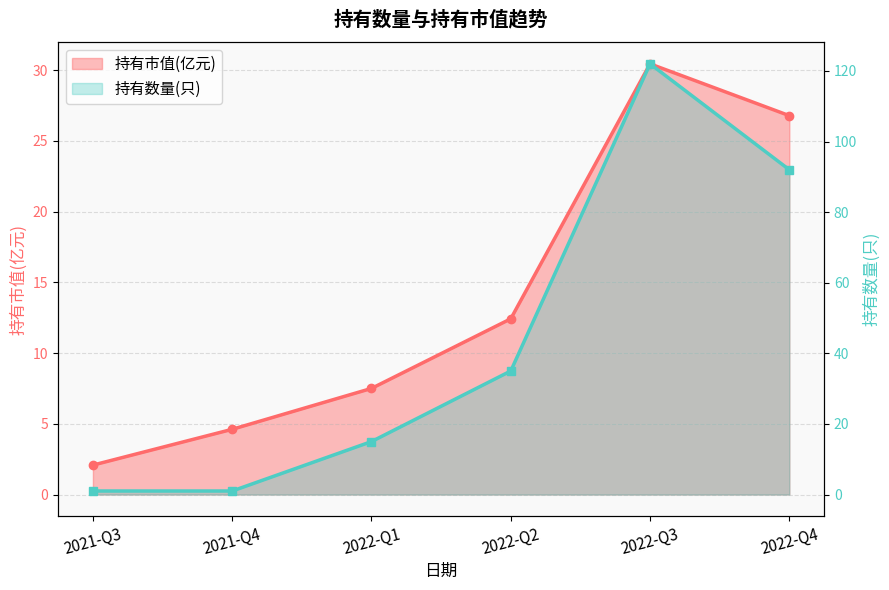

At how many categories does at least one series exceed 93?

1